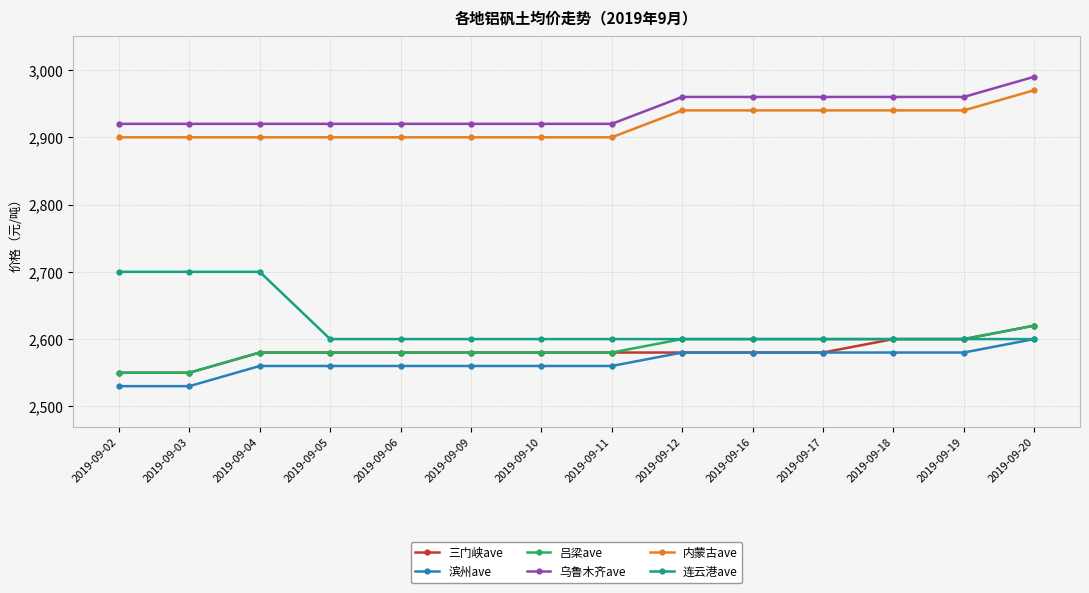

Is this an area chart (filled region under the line)?

No